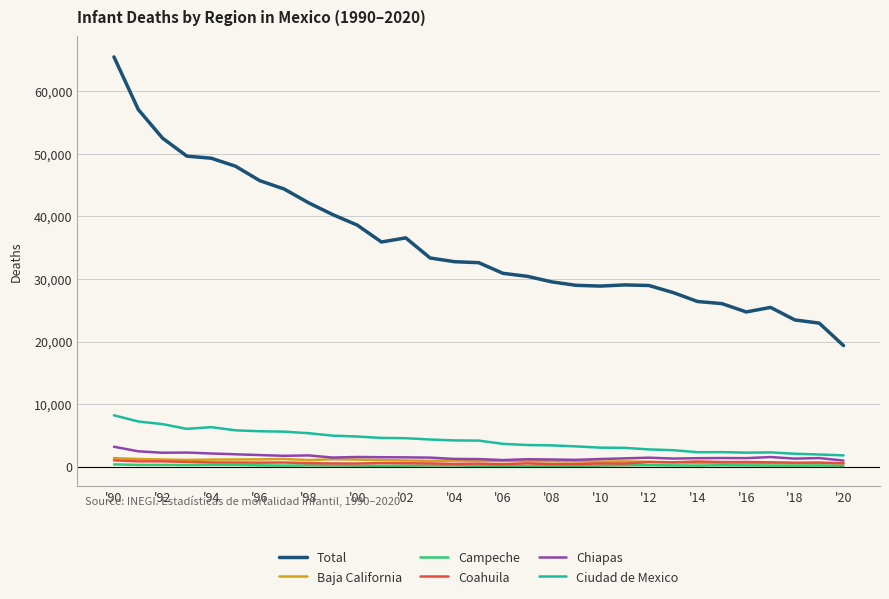

Which series has the largest total across all categories?

Total